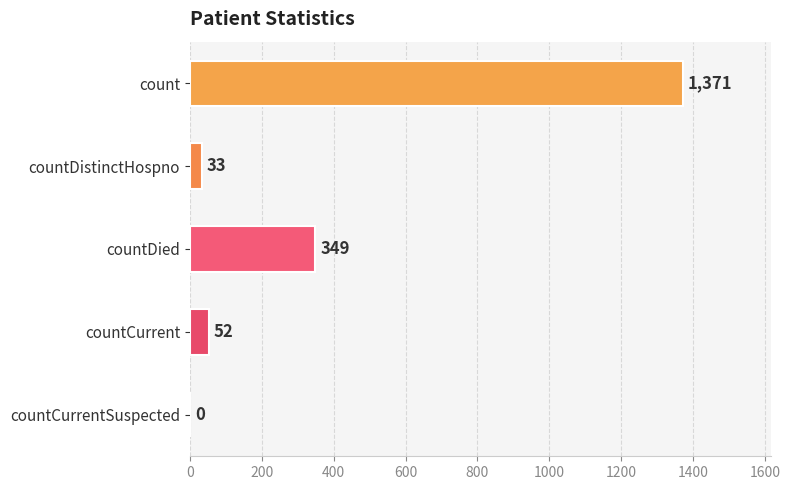

Reading top to bottom, transcribe all the data shown in this chart.

count=1371	countDistinctHospno=33	countDied=349	countCurrent=52	countCurrentSuspected=0